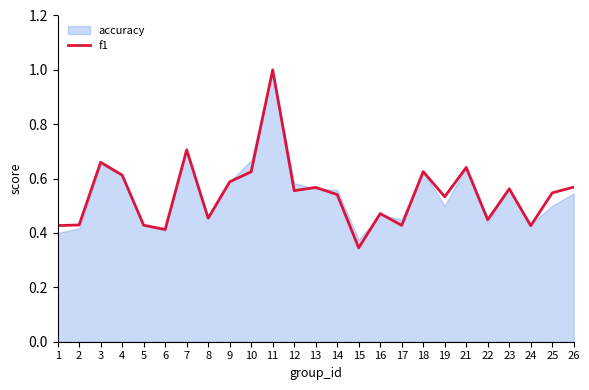

True or false: there are more than 2 points higher than both neighbors.

True